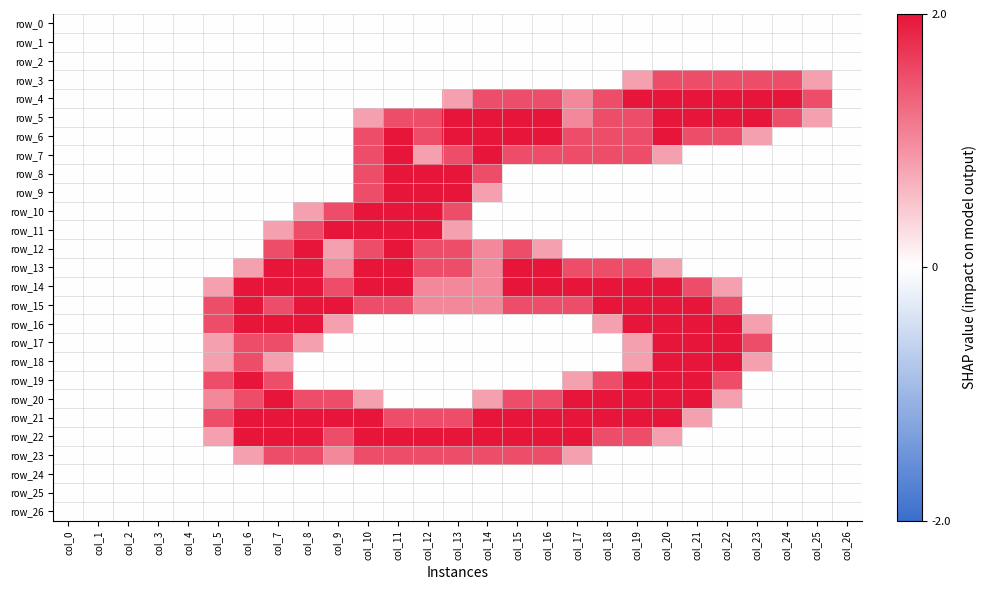

What is the spread (max minus min) of values at col_20?

2.0